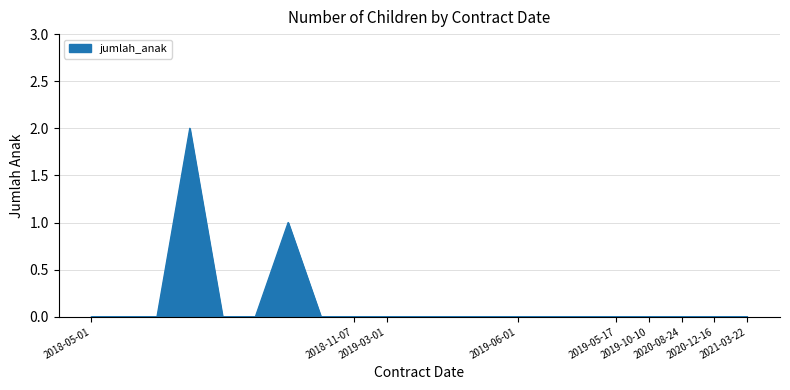

What is the maximum value shown in the chart?

2